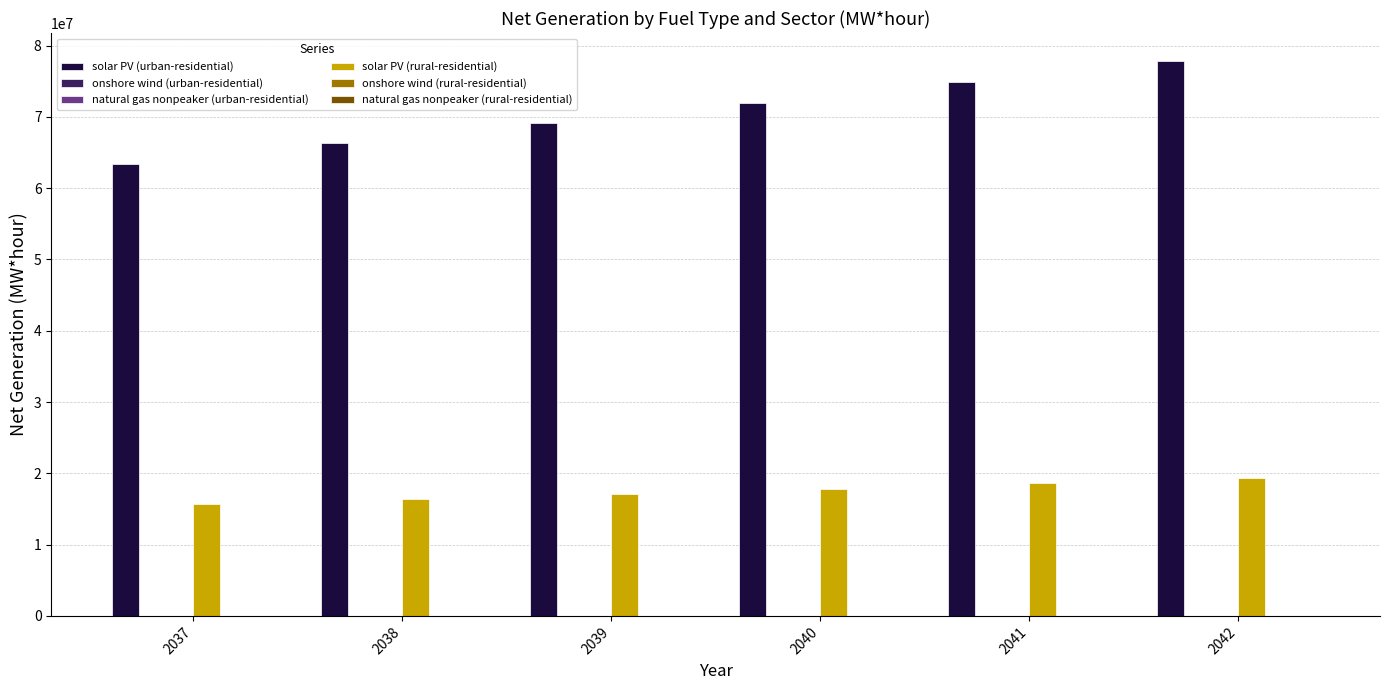

Which series has the largest total across all categories?

solar PV (urban-residential)